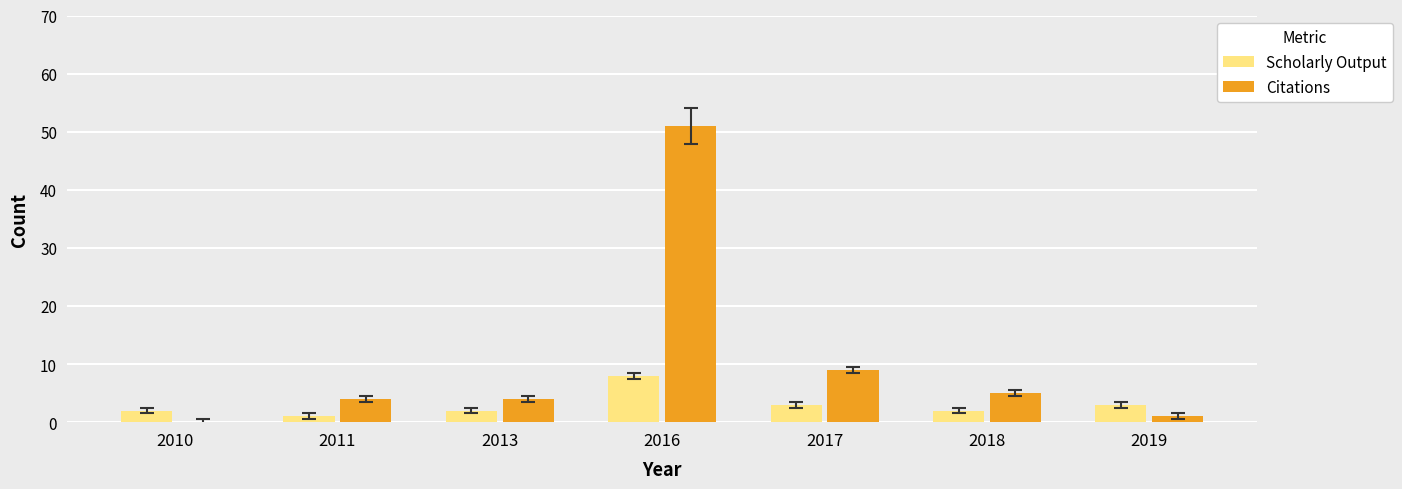

What is the greatest value displayed?

51